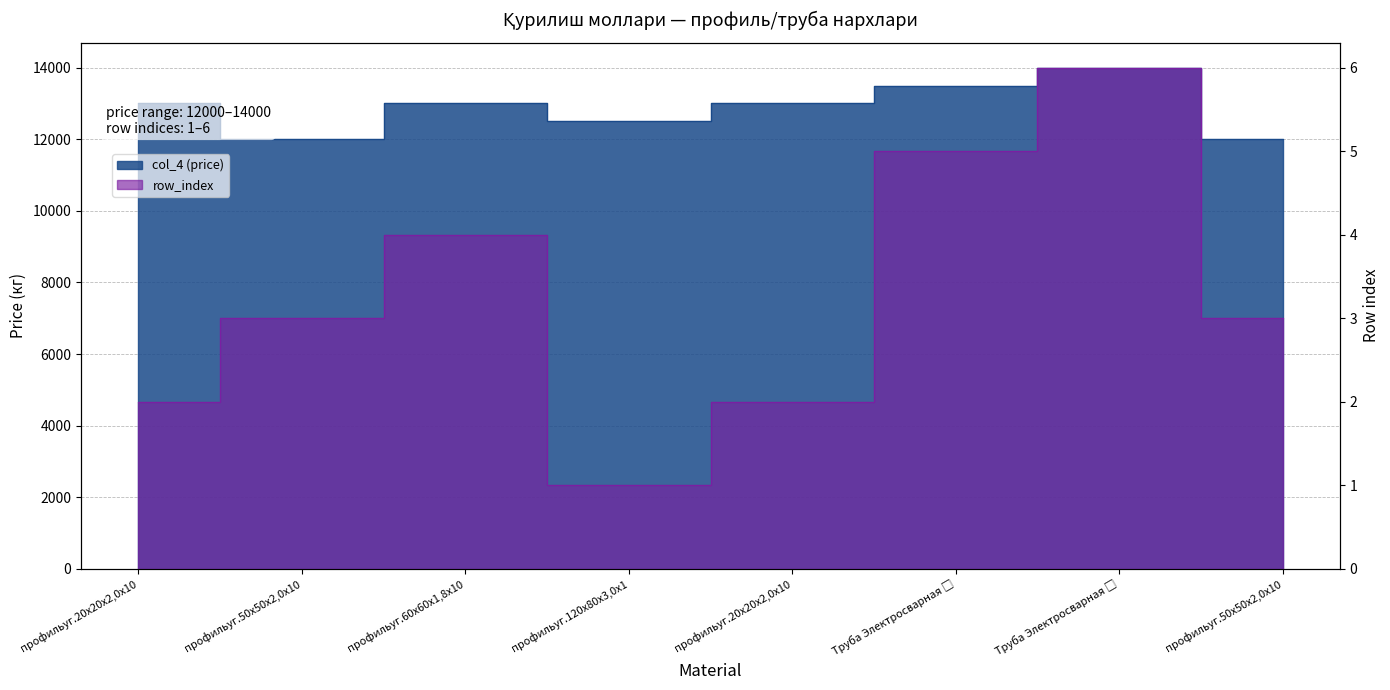

The col_4 (price) series shows 22546 at профильуг.20х20х2,0х10. True or false?

False